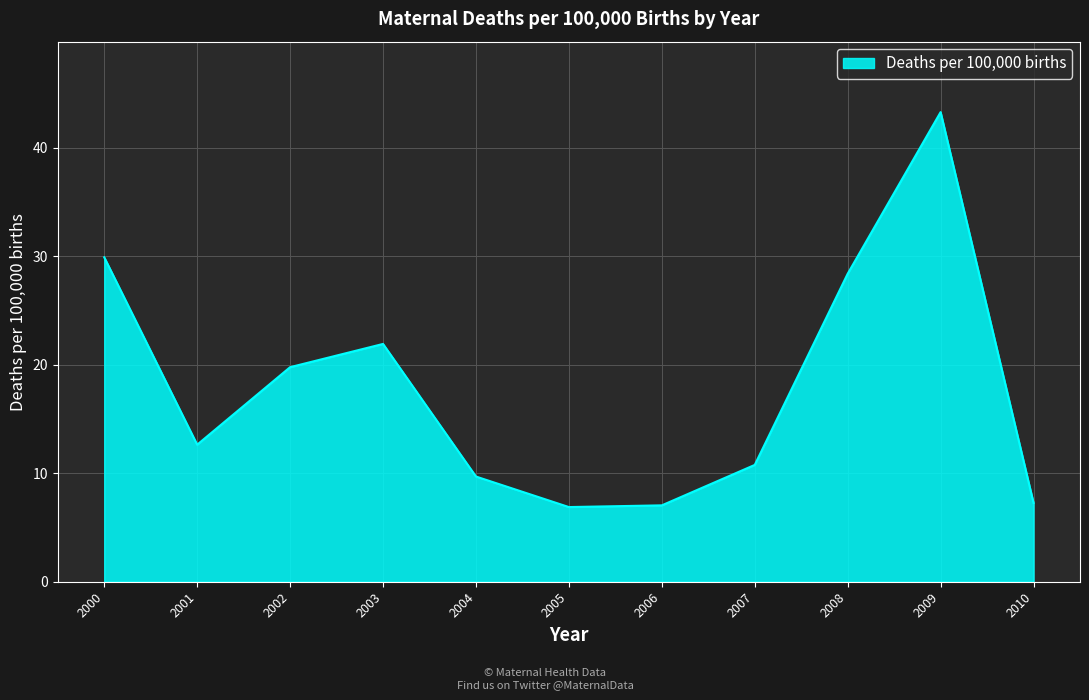

How many interior local valleys (lower than both neighbors) does the data have?

2